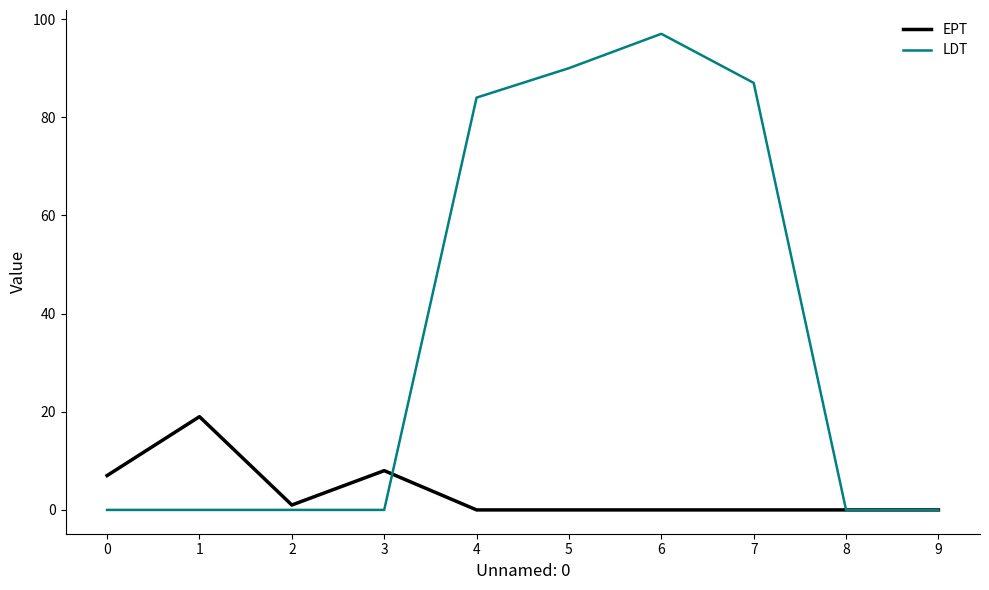

Which series changed the most between 0 and 4?

LDT